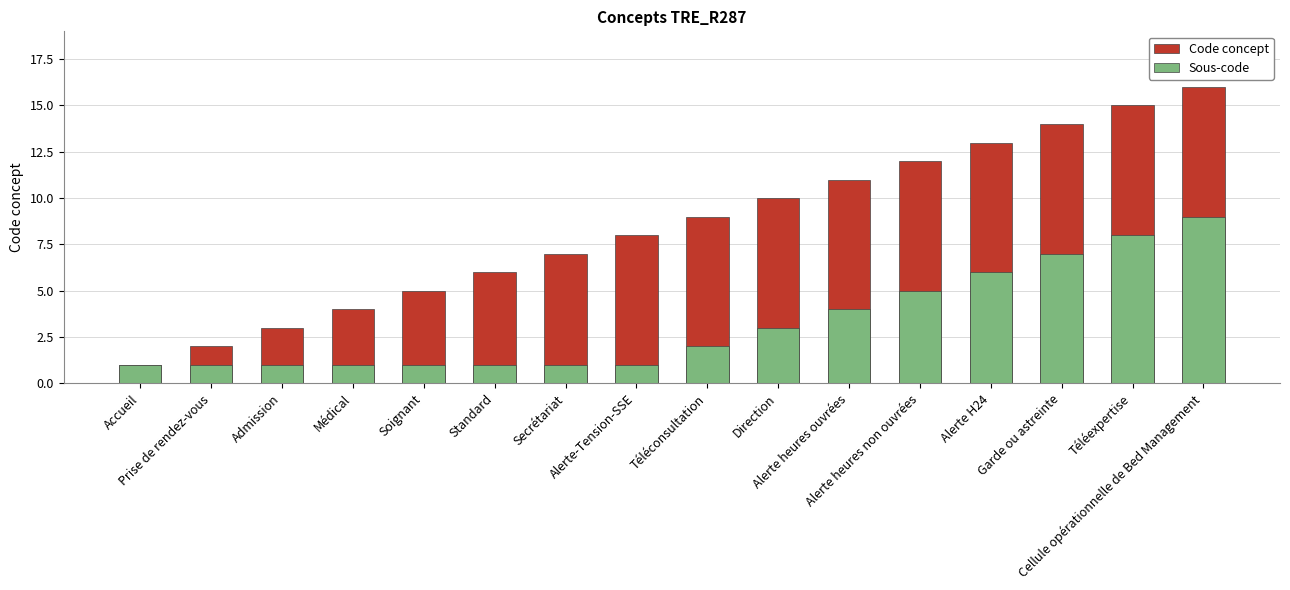

Where does the Code concept series first go above 9?

Direction